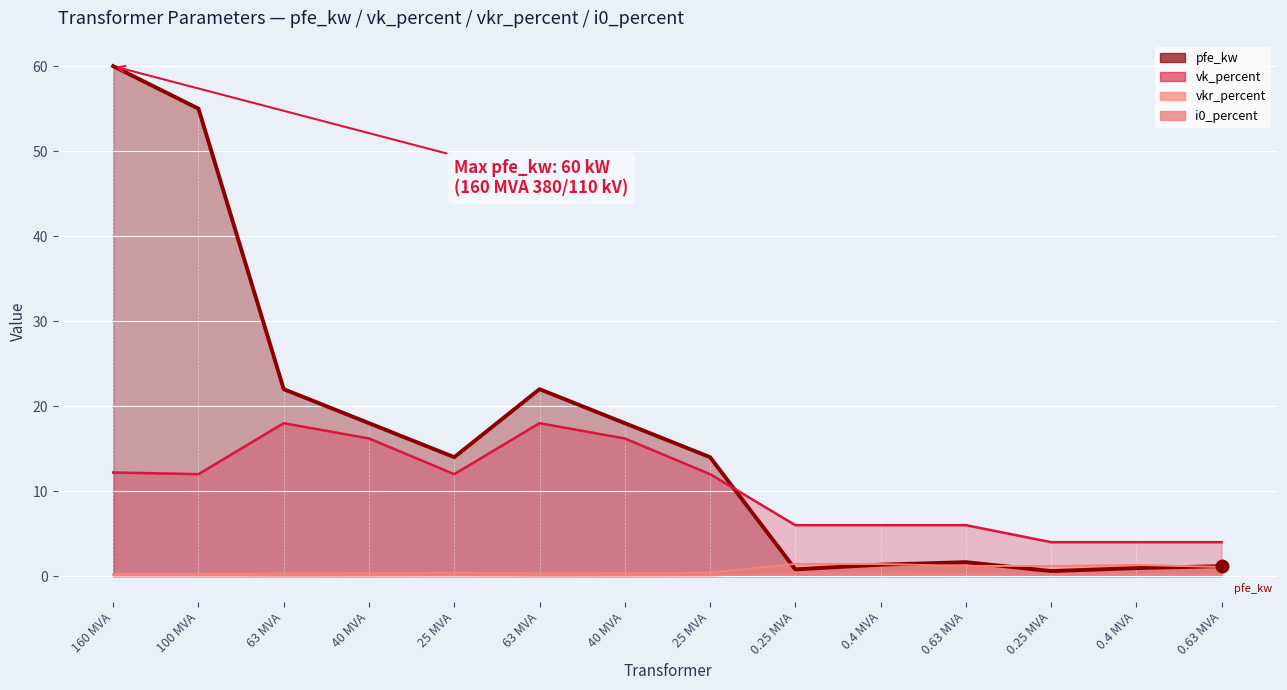

How many lines are shown in the chart?

4